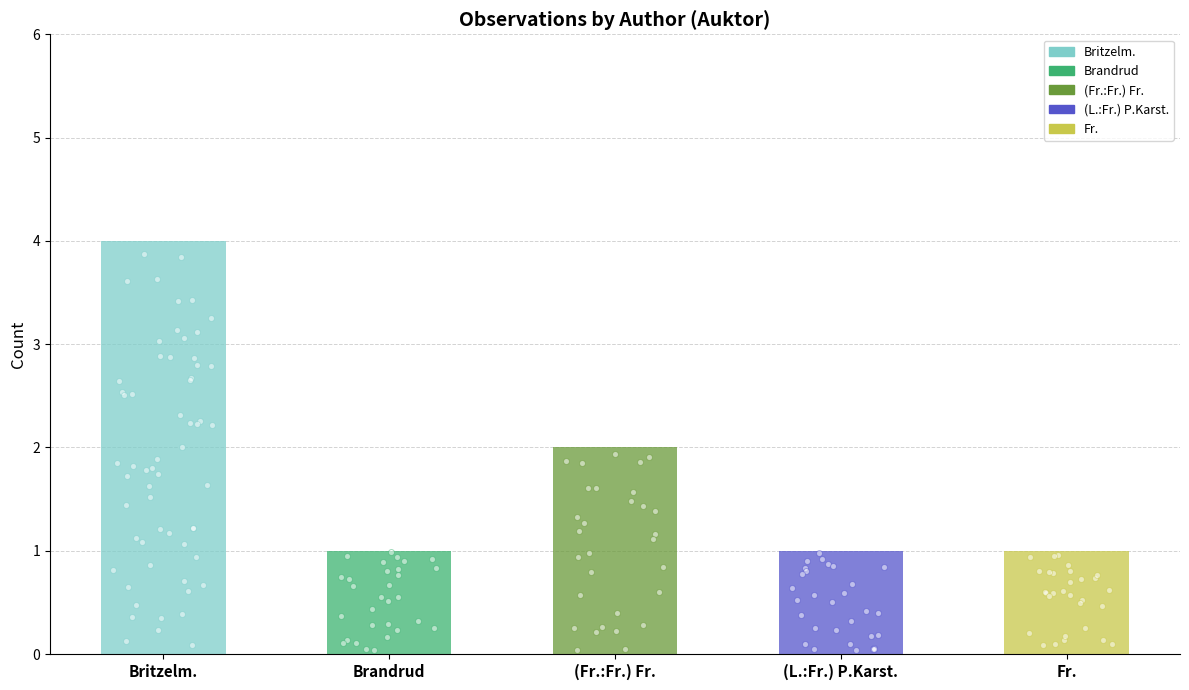

What is the change in value from (Fr.:Fr.) Fr. to Fr.?

-1